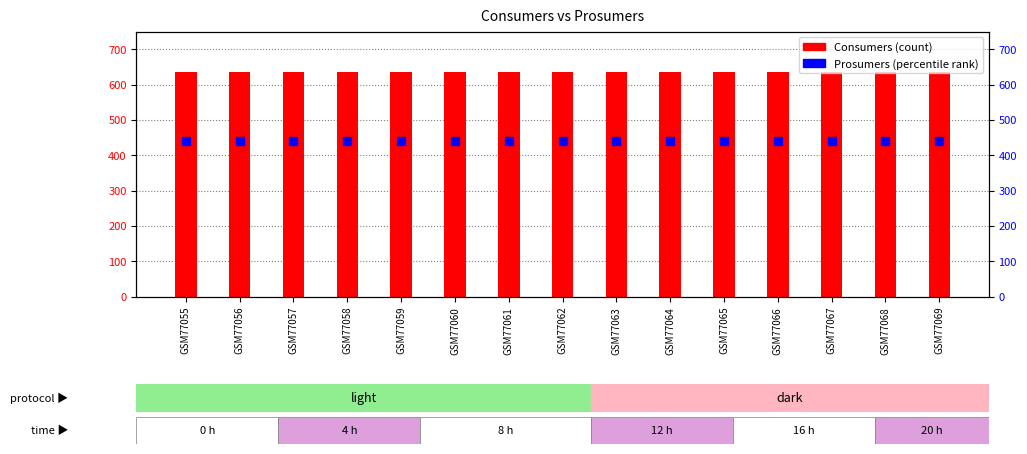

Which series reaches the maximum Y coordinate?

Consumers